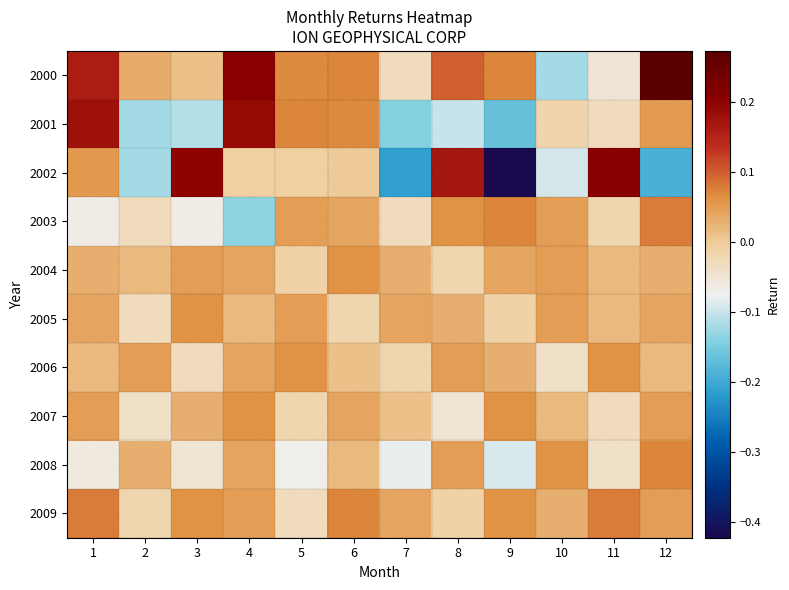

At which category is the sum across all series the highest?

4